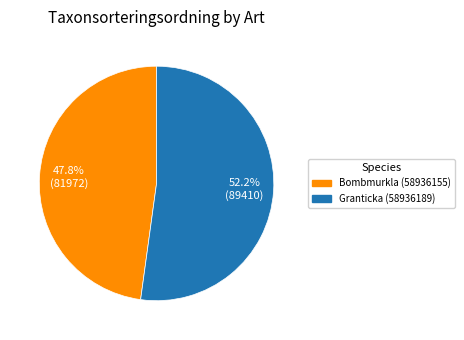

To the nearest percent, what portion does Granticka (58936189) represent?

52%